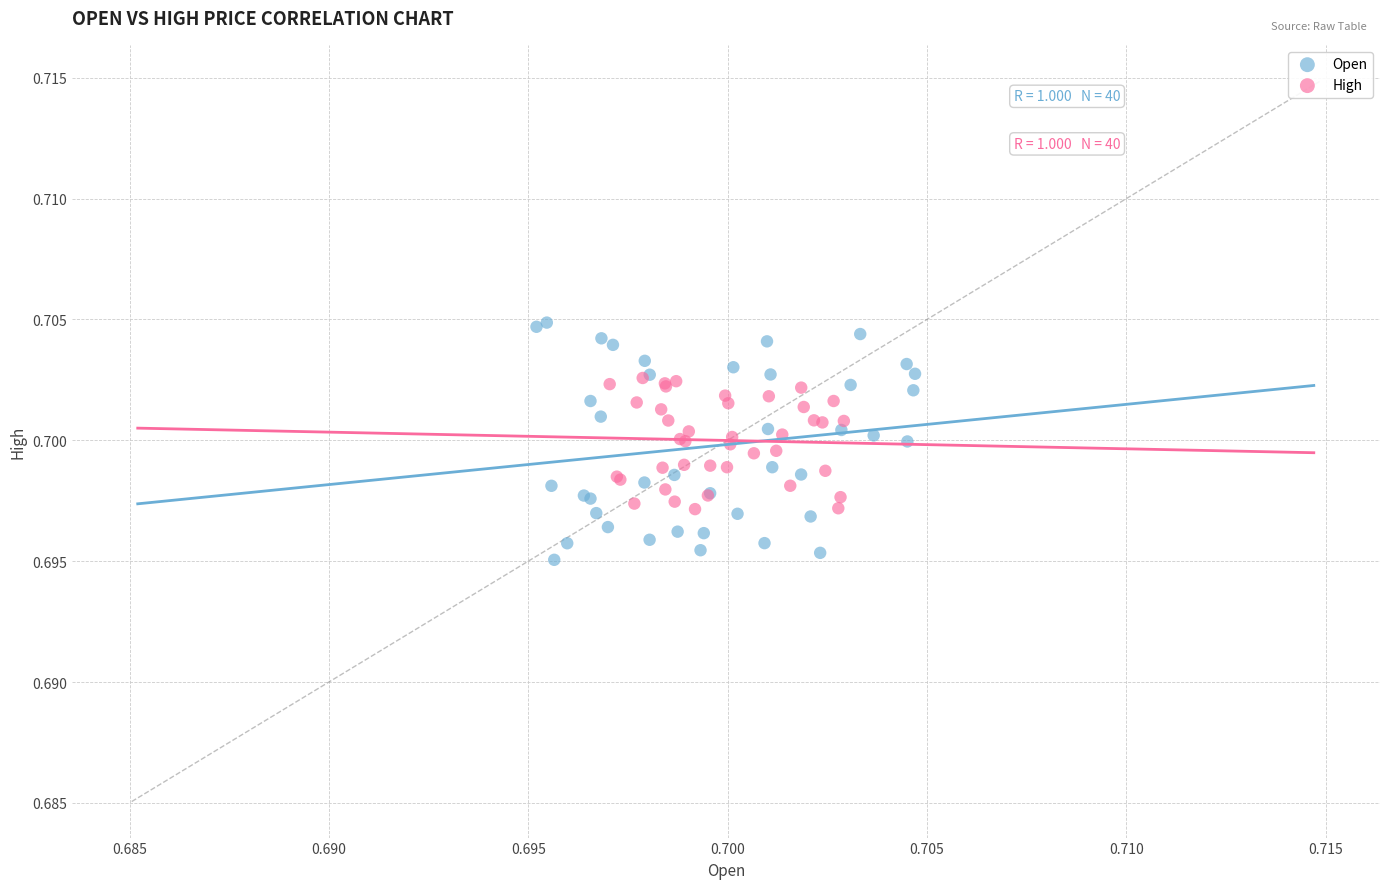

Which series reaches the maximum Y coordinate?

Open